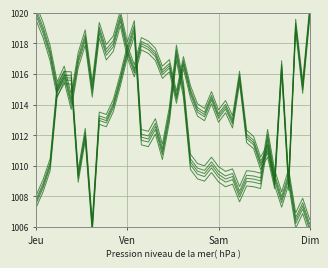

True or false: y has a value of 1675.6 at 31.

False